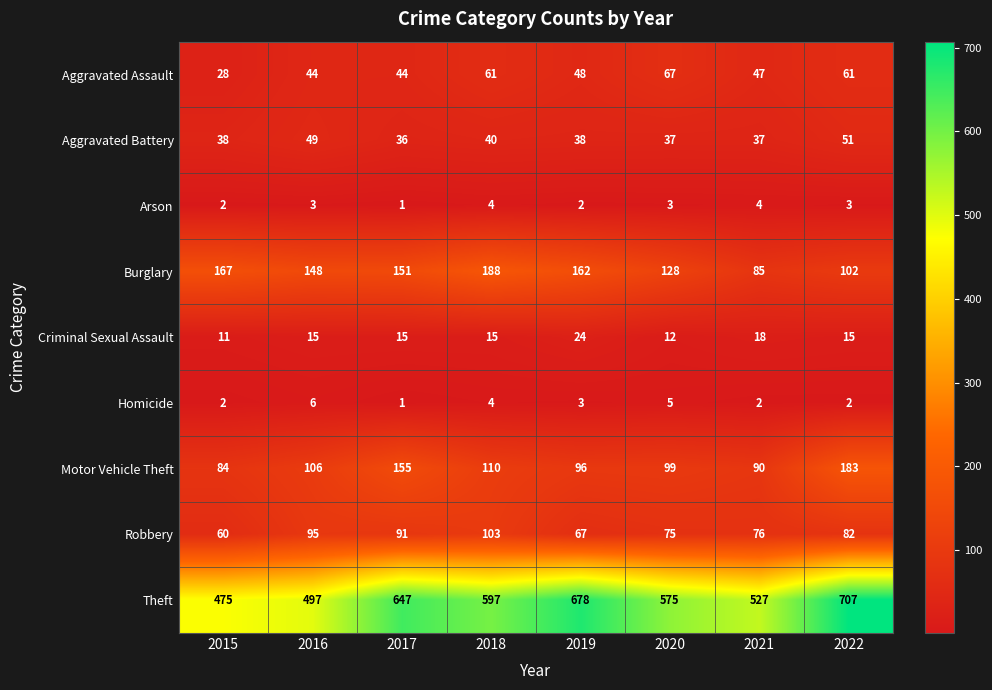

True or false: Aggravated Assault has a value of 38 at 2020.

False